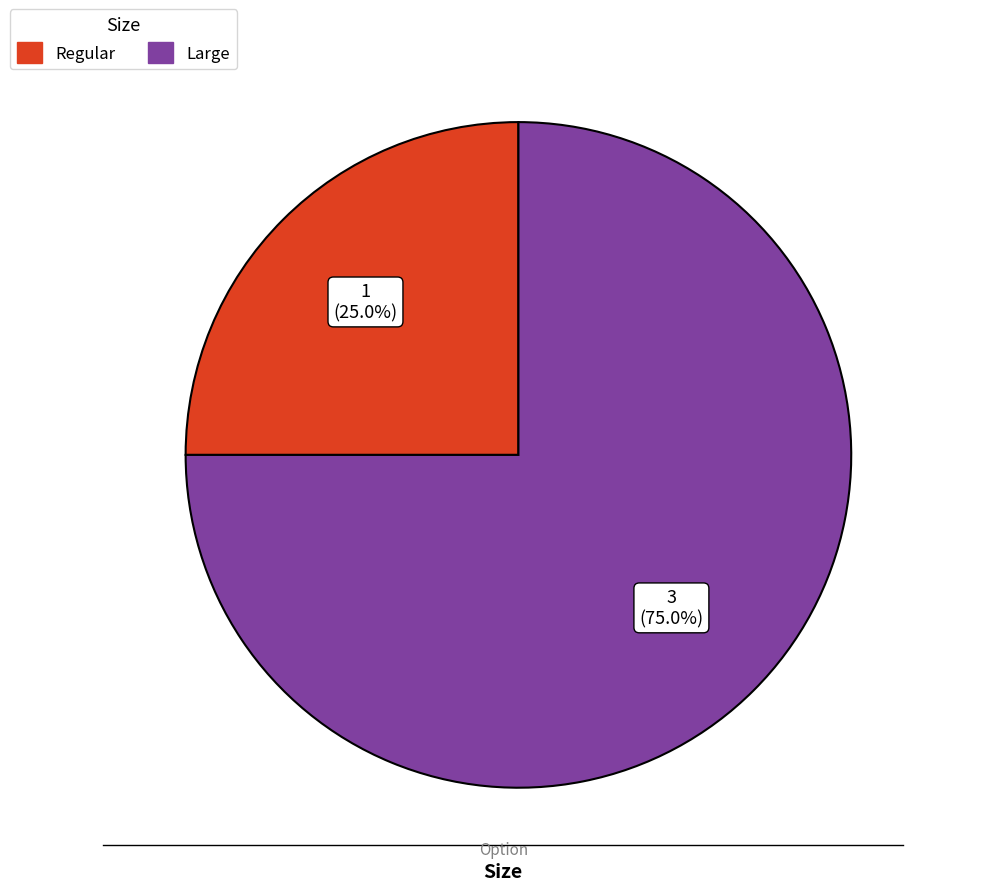

Approximately how many times larger is the value at Large compared to Regular?

3.0